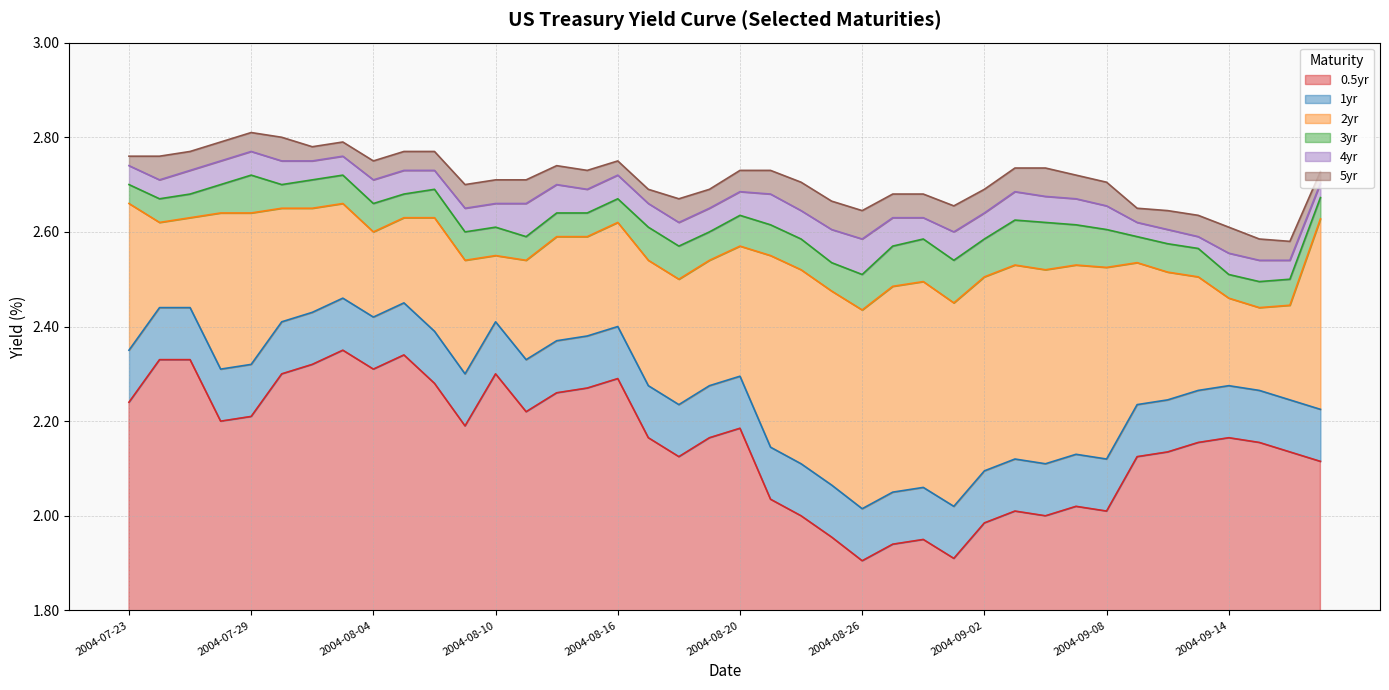

At how many categories does at least one series exceed 2?

40